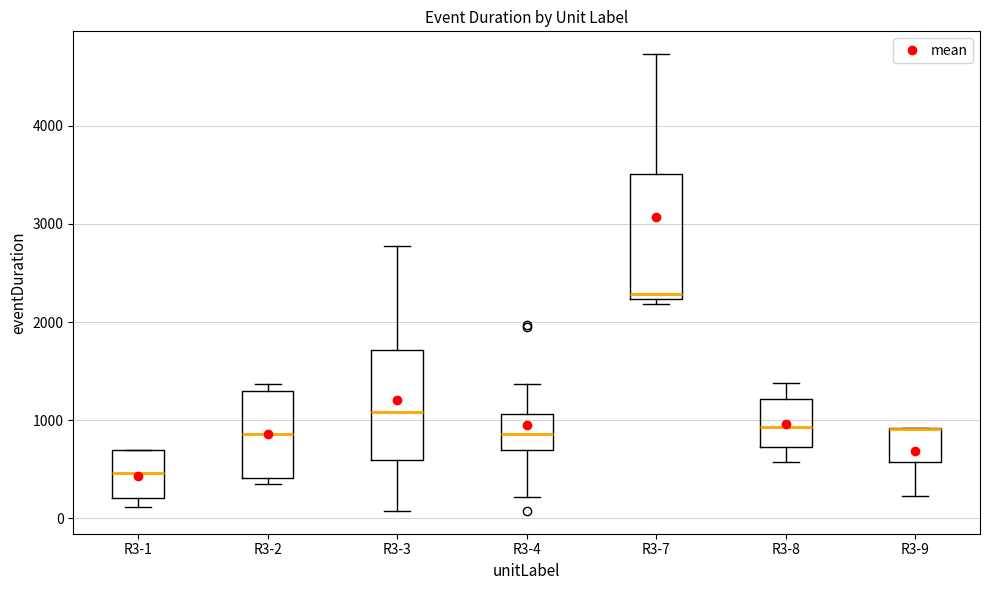

Where does the median line of the box for R3-2 sit on the y-axis? The values are not printed on the chart, so give them approximately, as read against the axis.

900